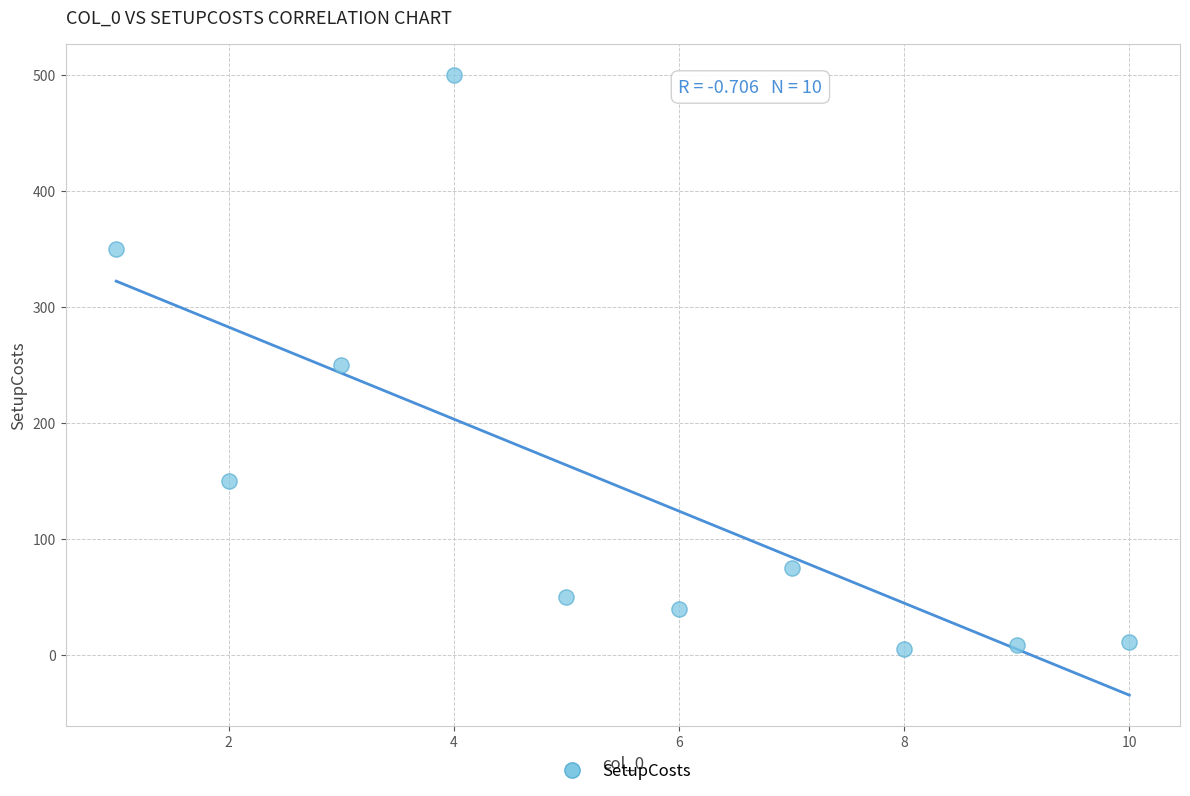

What is the average Y value?

144.1